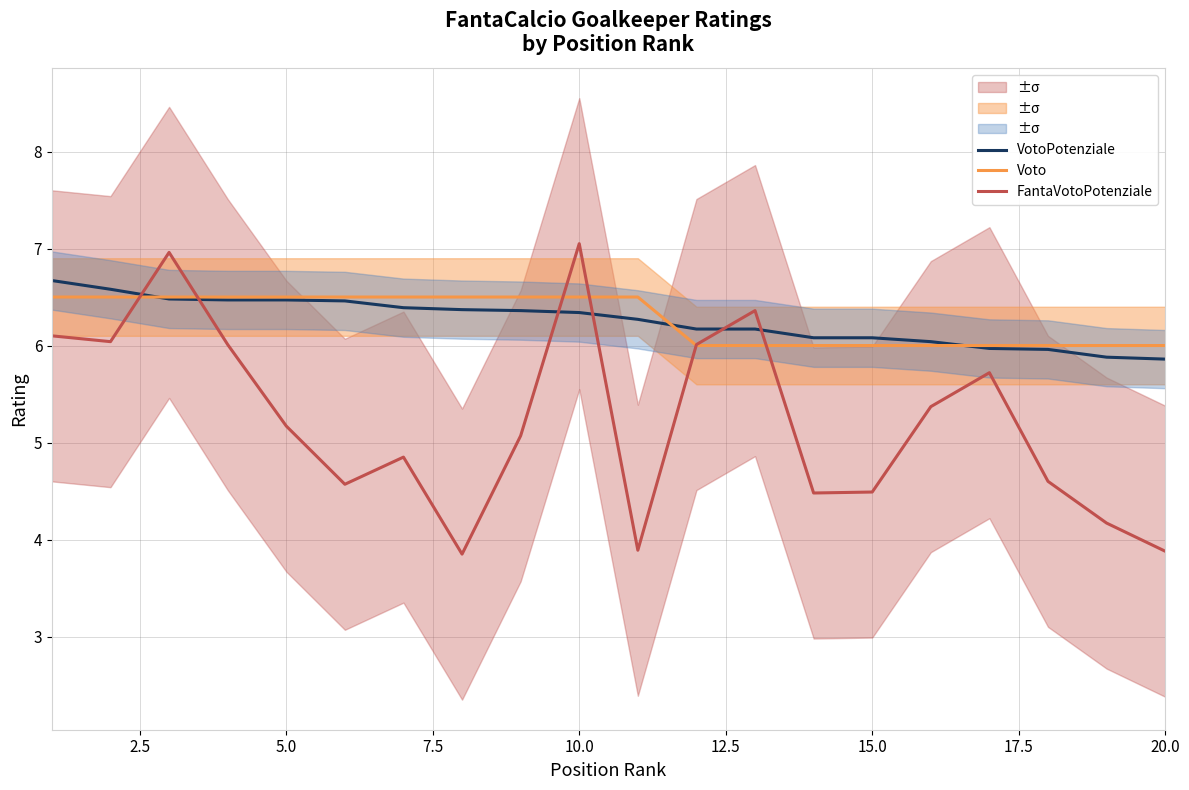

Which series has the widest spread of values?

FantaVotoPotenziale